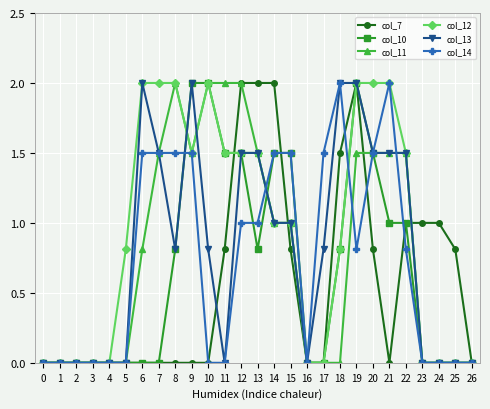

Is the value of col_11 at 20 greater than the value of col_12 at 14?

Yes